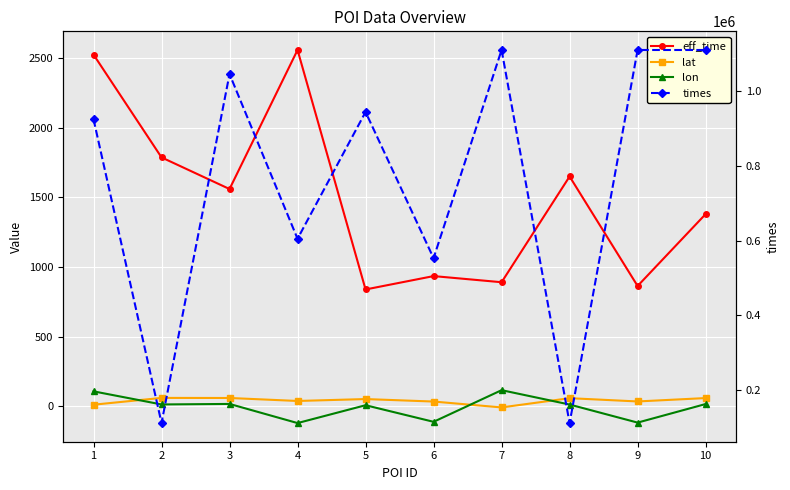

Where does the eff_time series first go above 1559?

1